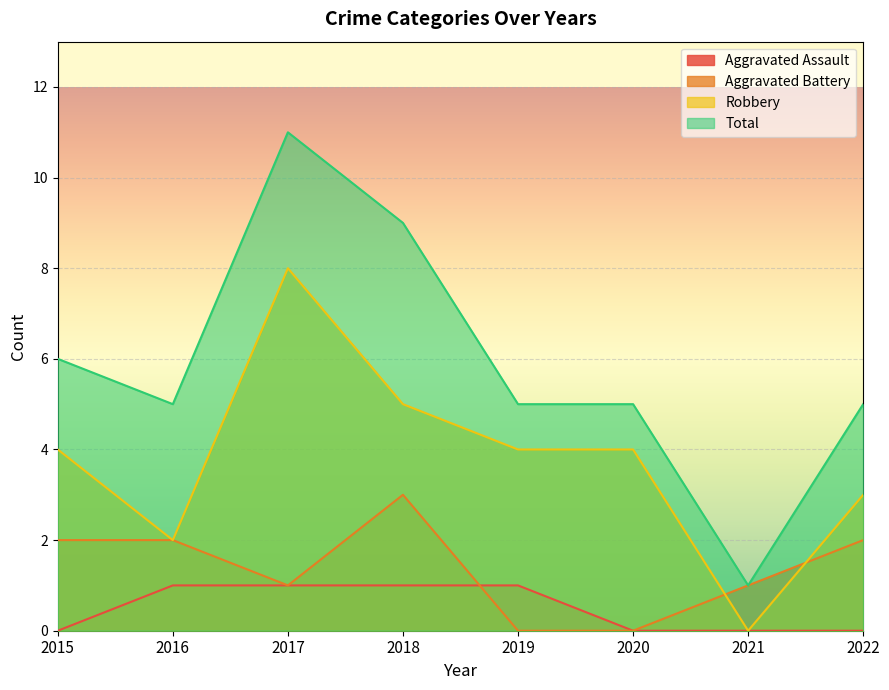

True or false: Robbery and Total intersect in this chart.

False